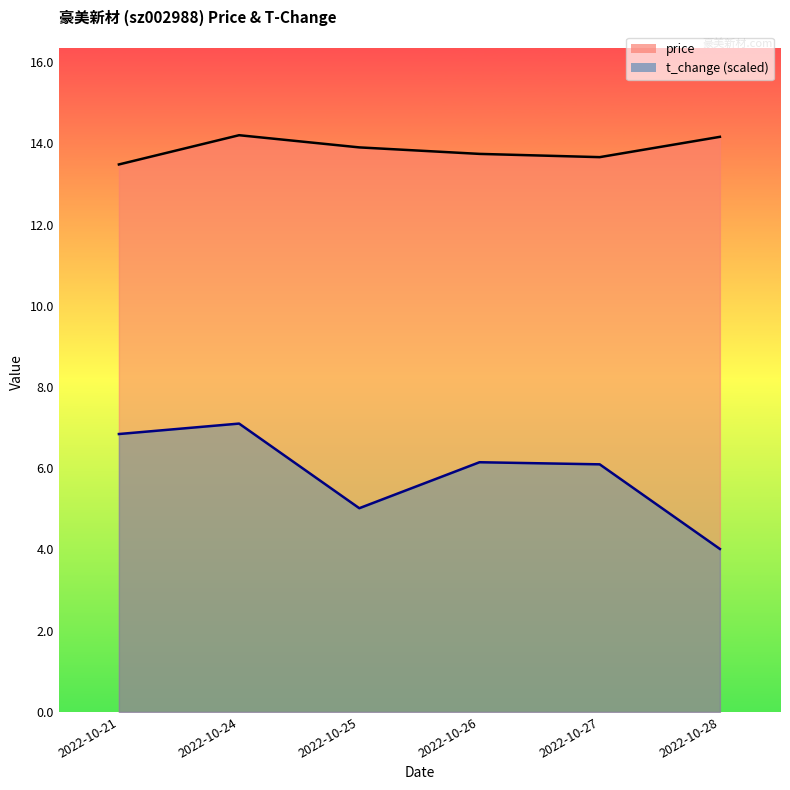

True or false: price and t_change intersect in this chart.

False